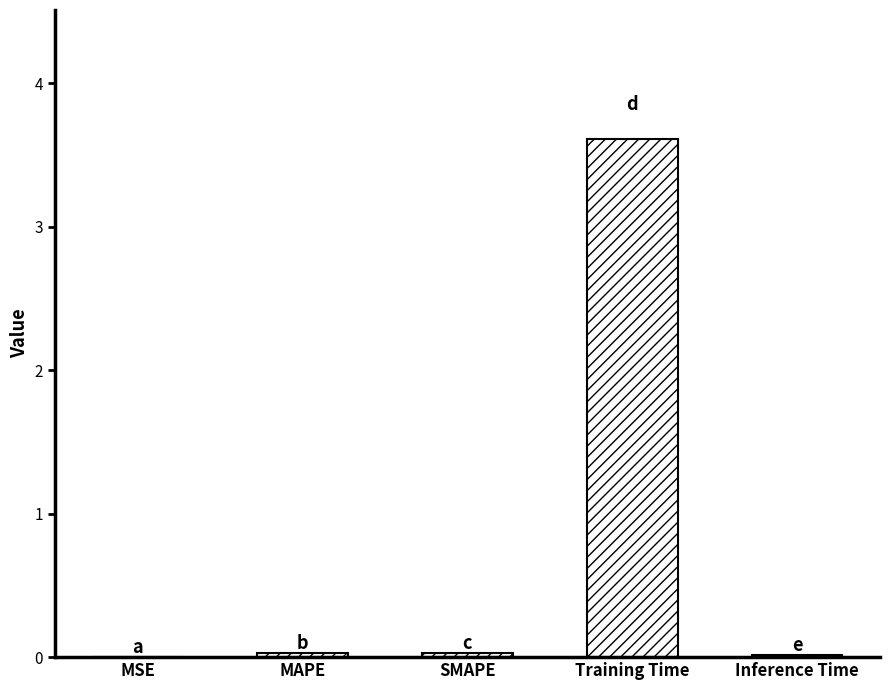

What value does the data have at Training Time?

3.6